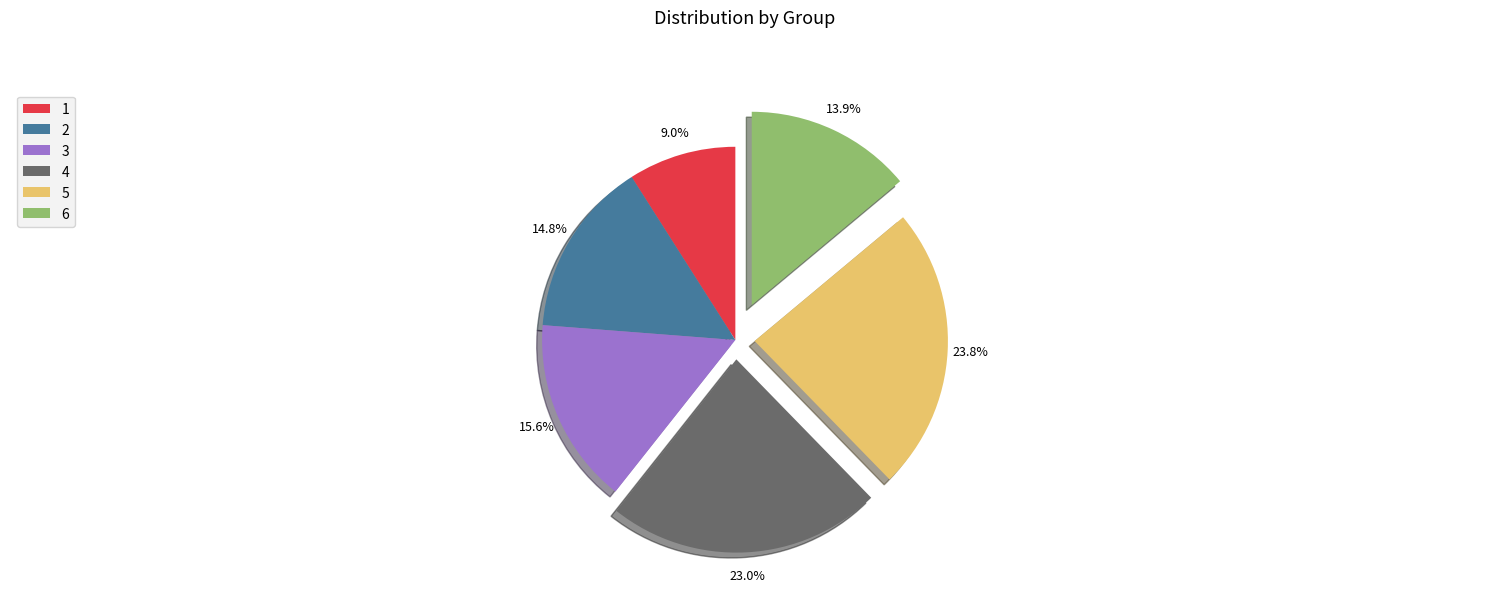

To the nearest percent, what percentage of the pie is 1?

9%